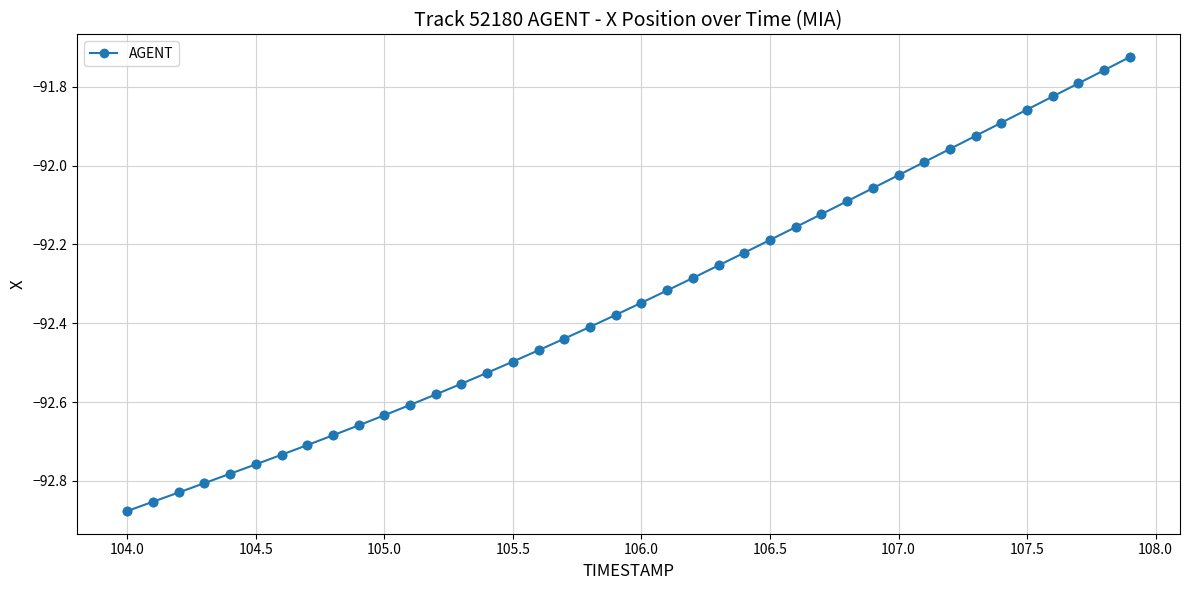

What is the sum of all values?

-3693.6